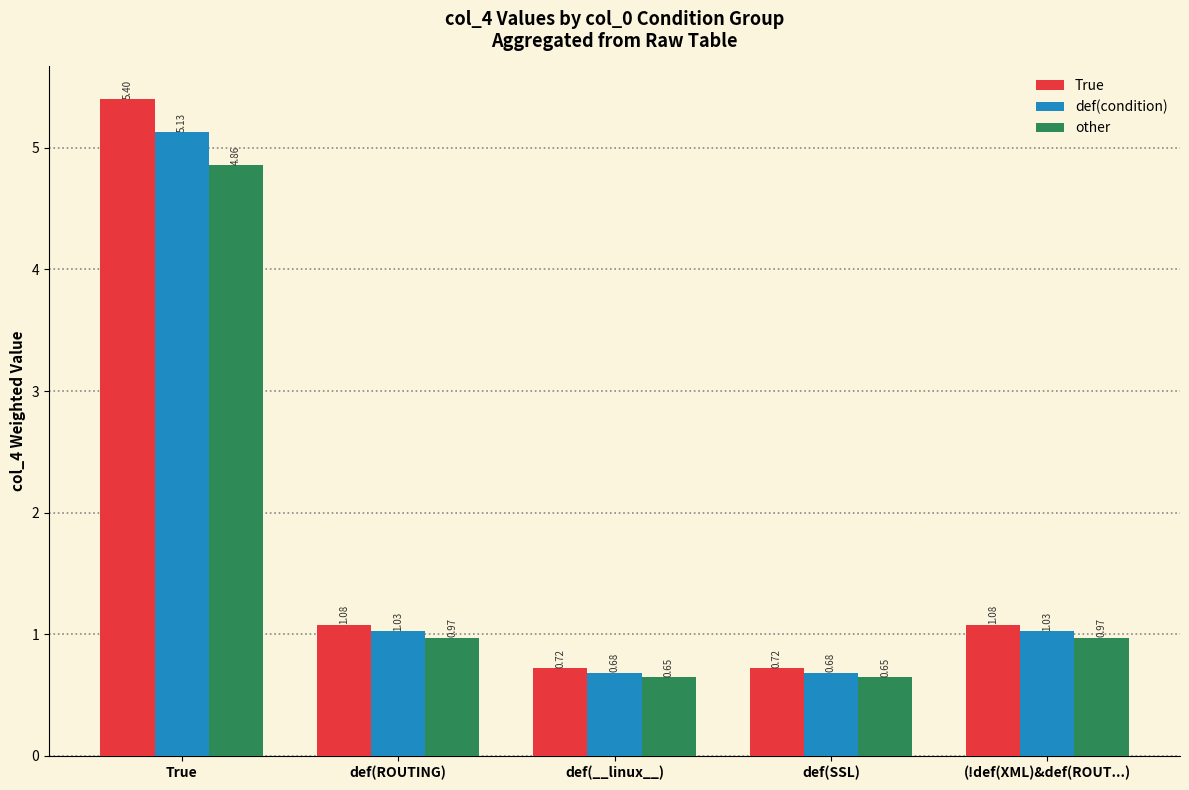

Which series changed the most between def(ROUTING) and def(SSL)?

True